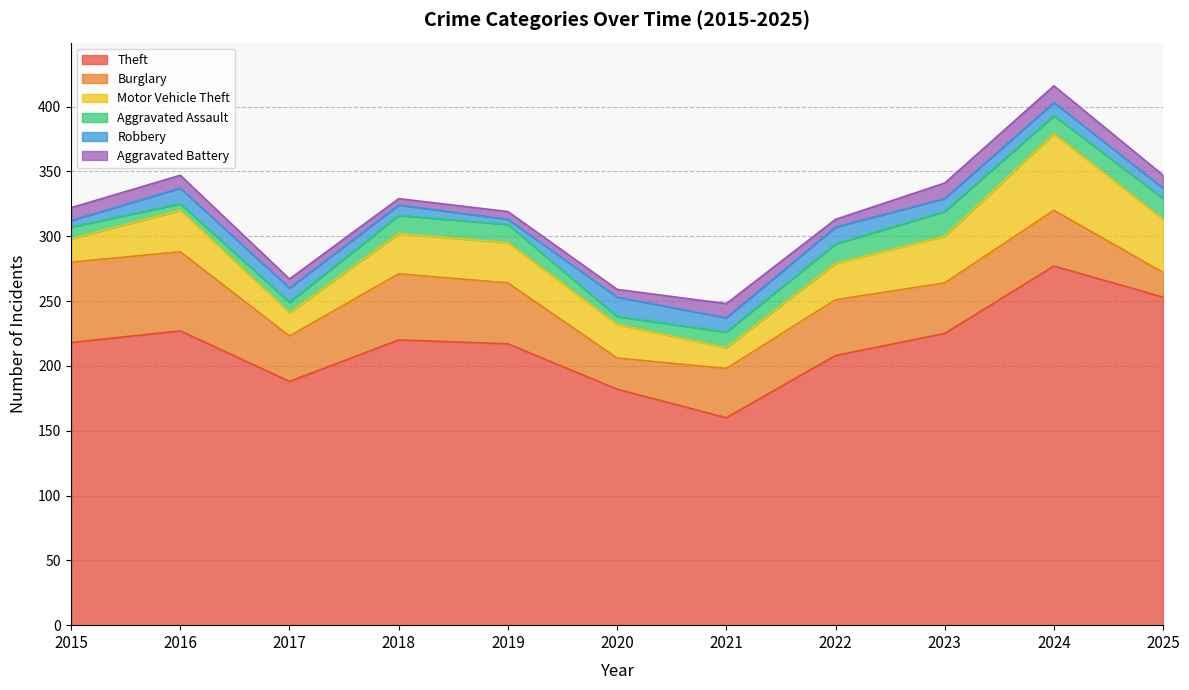

True or false: Burglary and Aggravated Battery cross at least once.

False